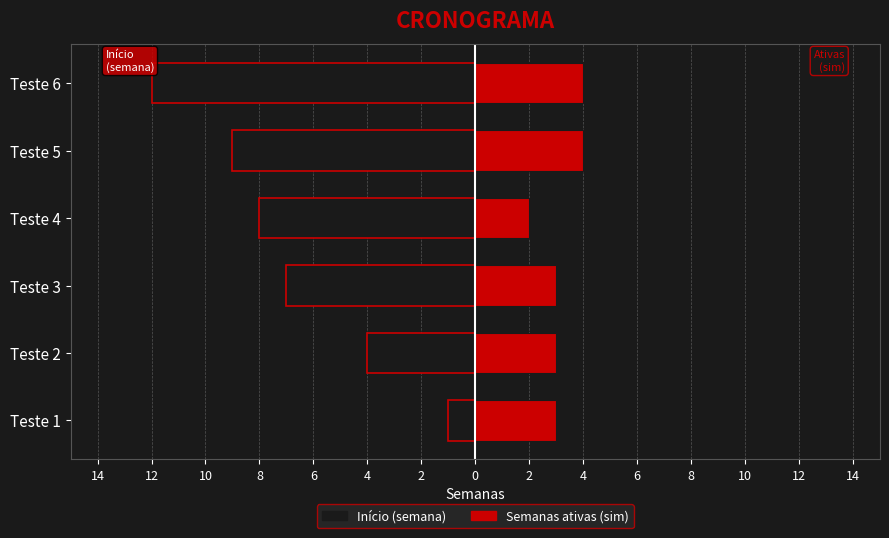

Rank the series by their average value, from highest to lowest.

Semanas ativas (sim), Início (semana)